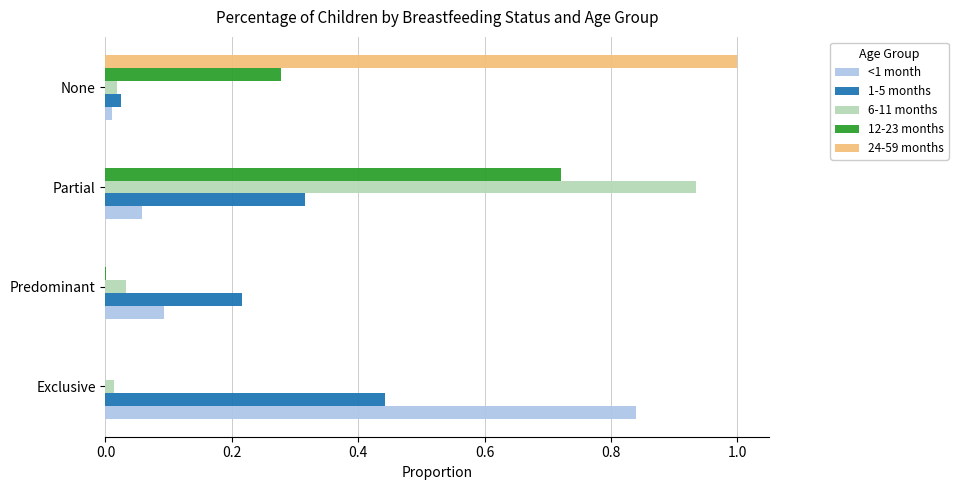

Is the value of 1-5 months at Predominant greater than the value of 12-23 months at Partial?

No